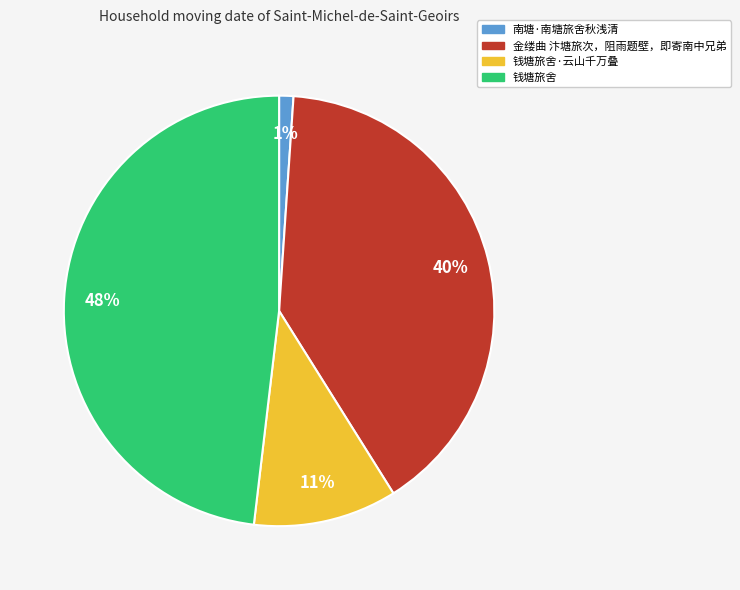

Which category has the biggest portion of the pie?

钱塘旅舍